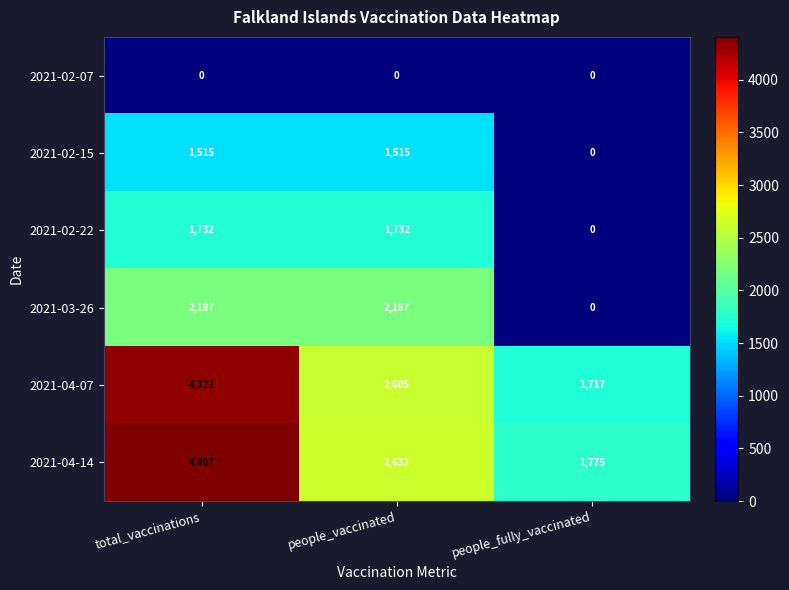

Between people_vaccinated and people_fully_vaccinated, which series saw the biggest shift?

2021-03-26